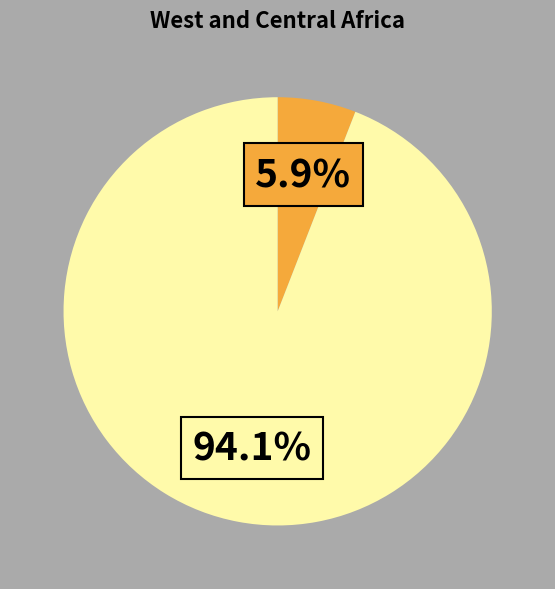

Does any single category account for the majority?

Yes